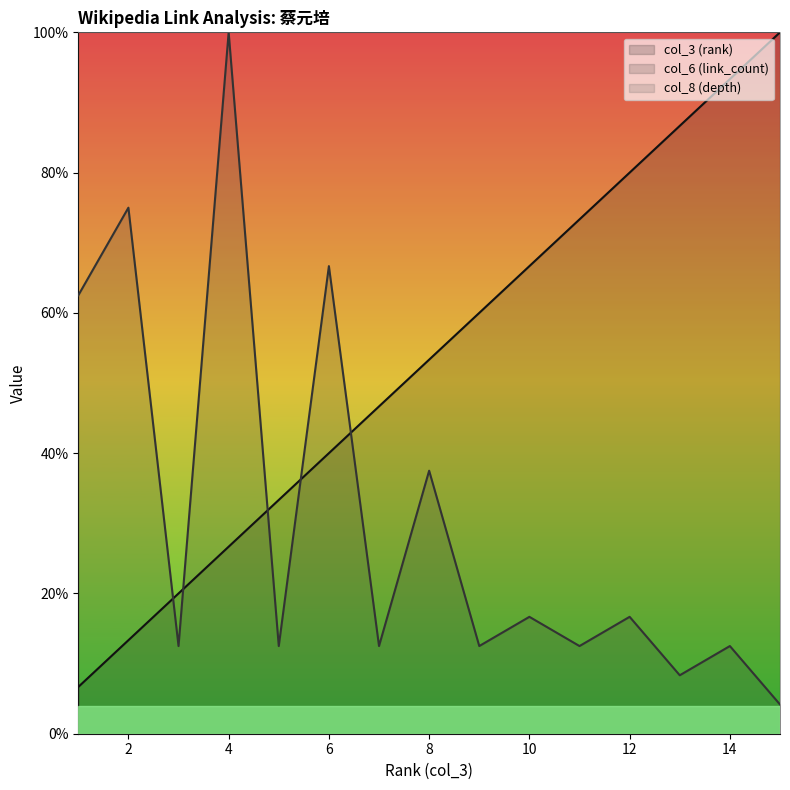

What is the maximum value shown in the chart?

100.0